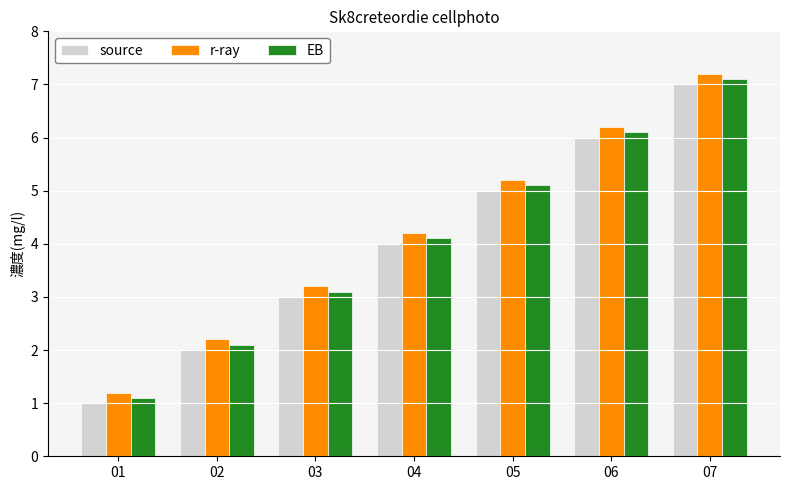

How many groups of bars are there?

7